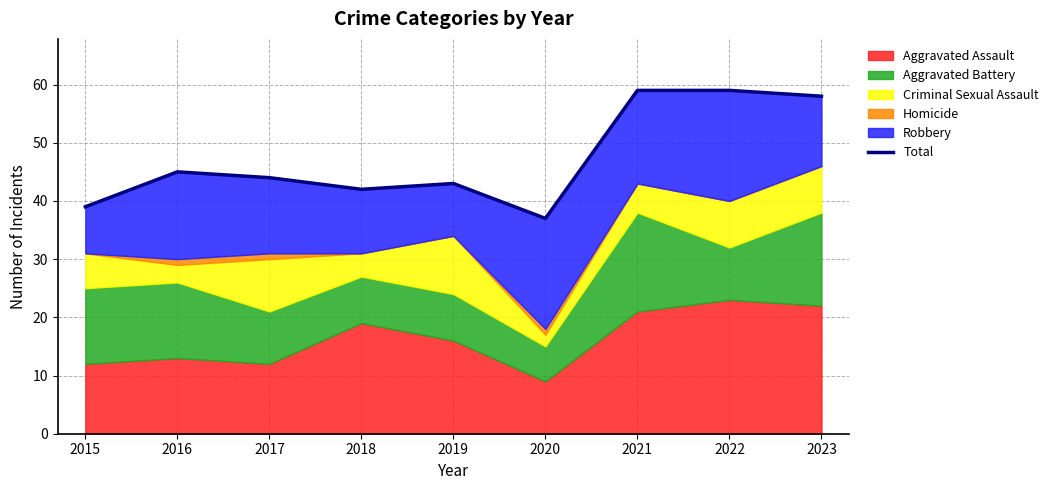

What value does the data have at 2015, to the nearest 10?

40